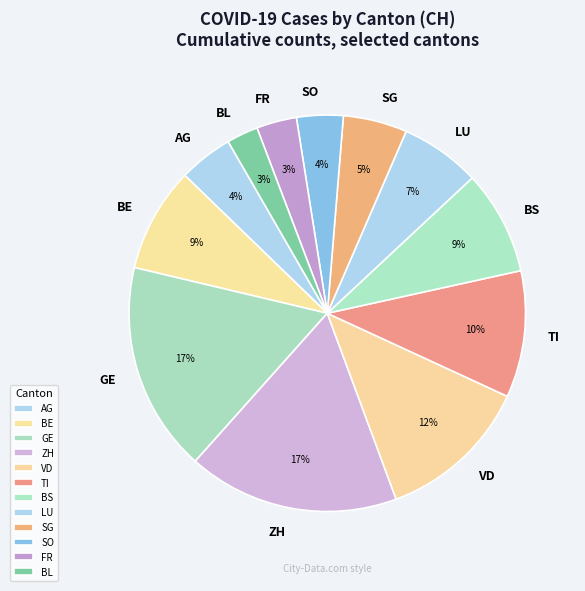

How many slices are in this pie chart?

12